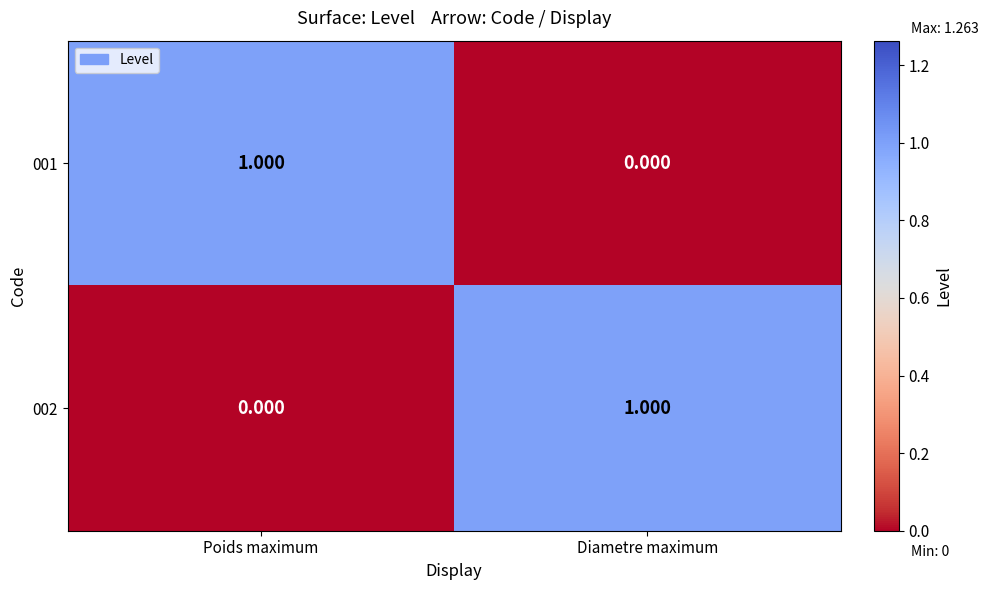

Where is 002 nearest to the value 0?

Poids maximum